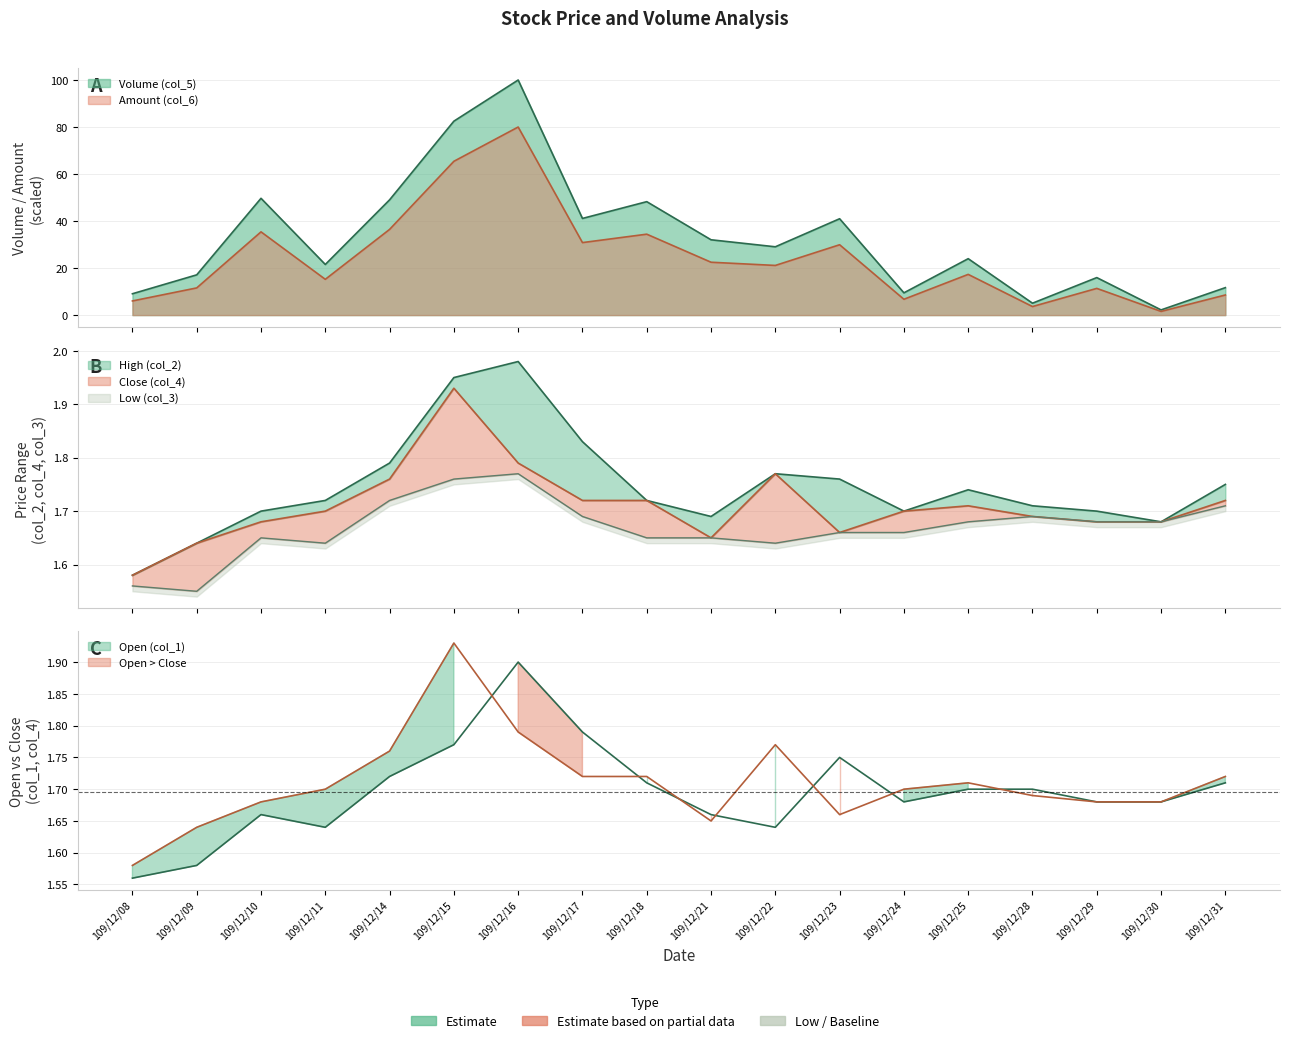

At which category does Low (col_3) reach its first local valley?

109/12/09